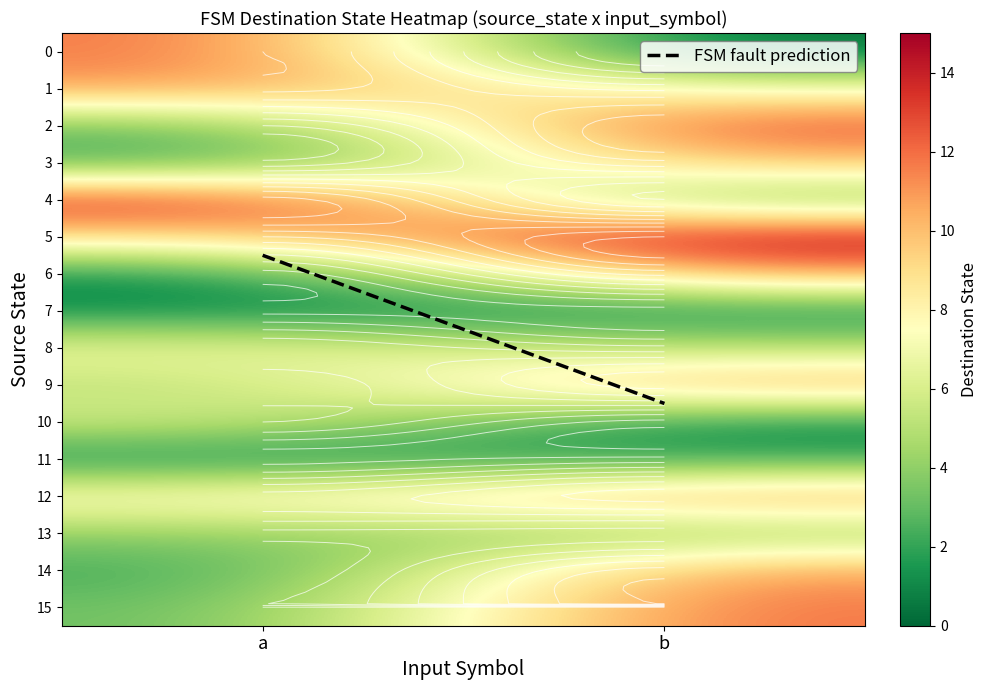

The value of 11 at 0 is 1. True or false?

True